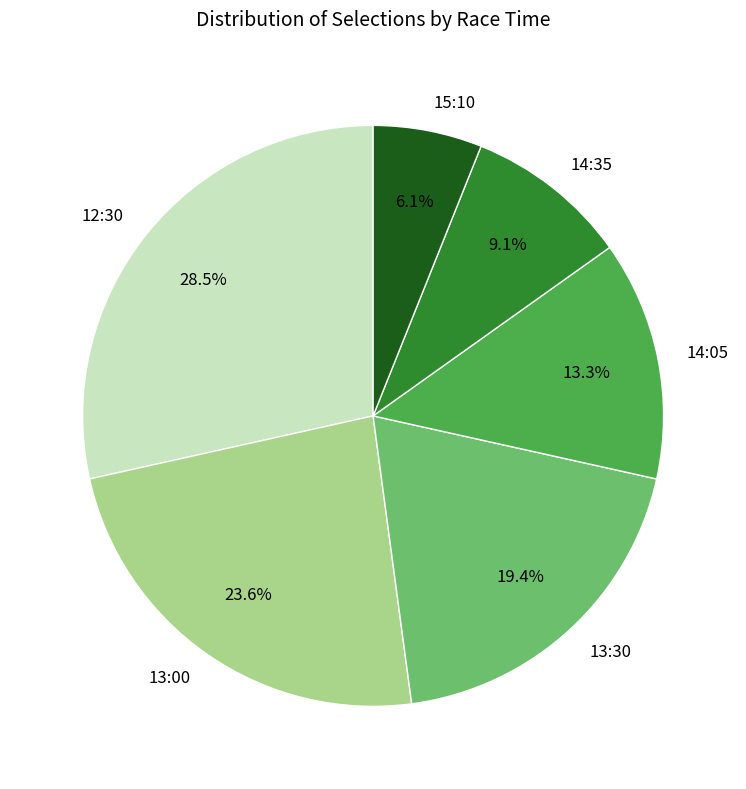

Is there any slice that represents more than half of the pie?

No